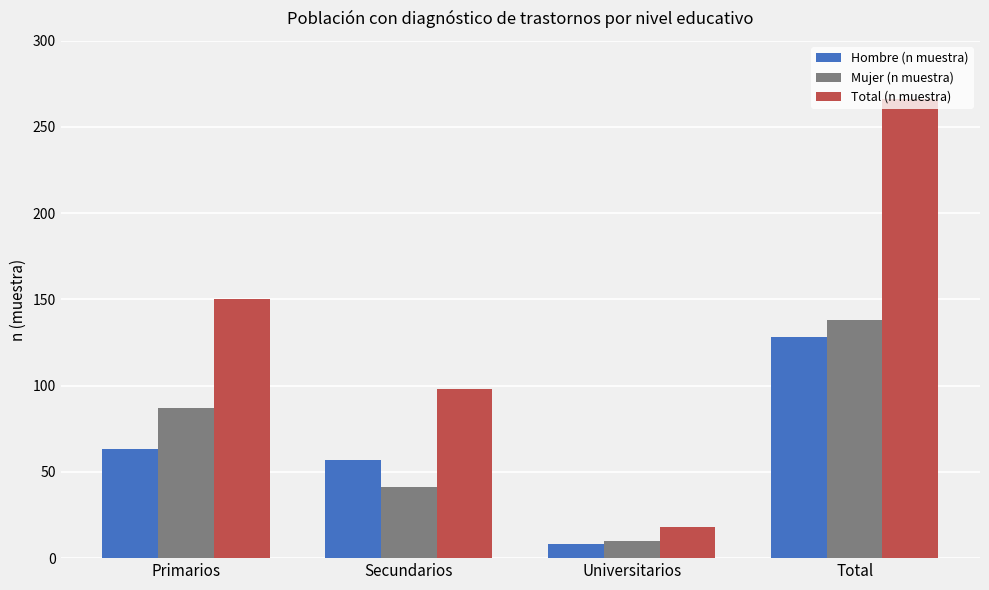

What is the label of the 3rd bar from the left?

Universitarios